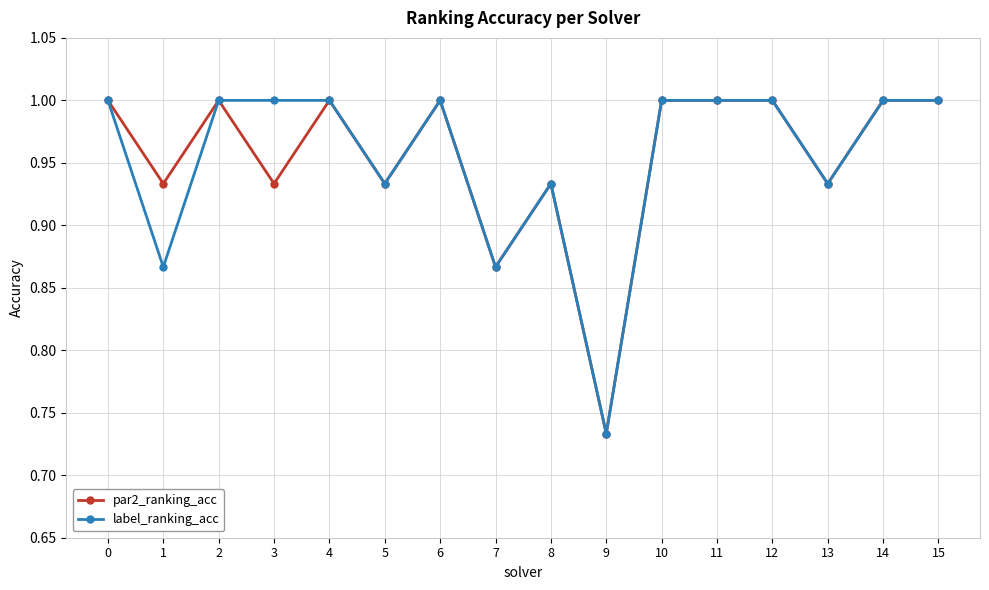

Between 3 and 15, which series saw the biggest shift?

par2_ranking_acc